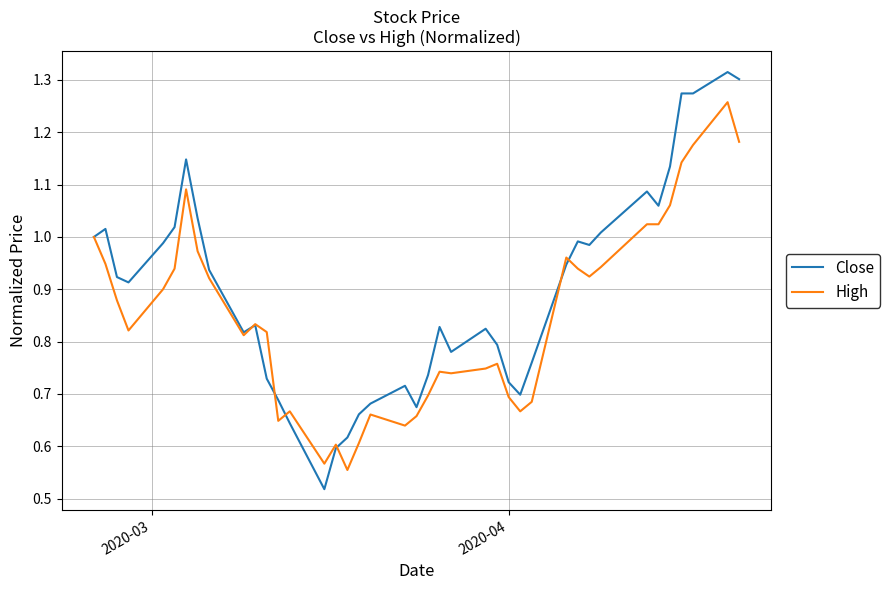

List the series in order of their peak value, highest first.

Close, High